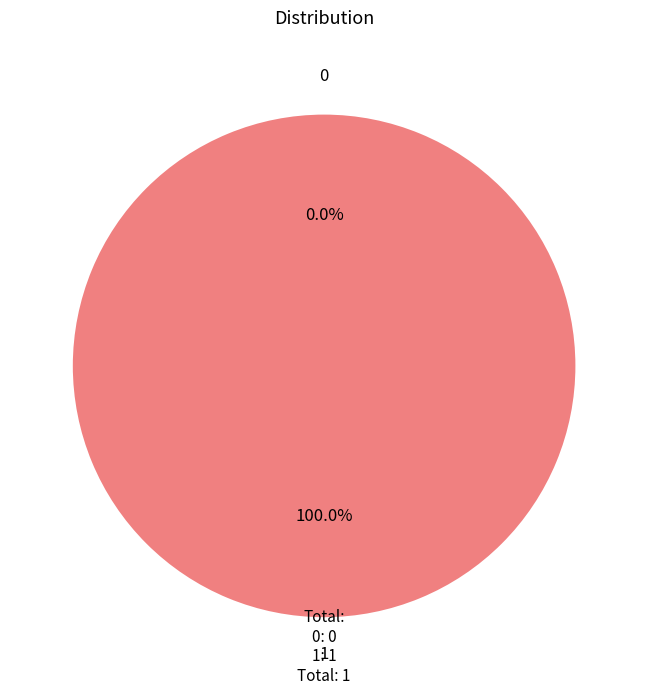

Does 0 account for over 50% of the chart?

No